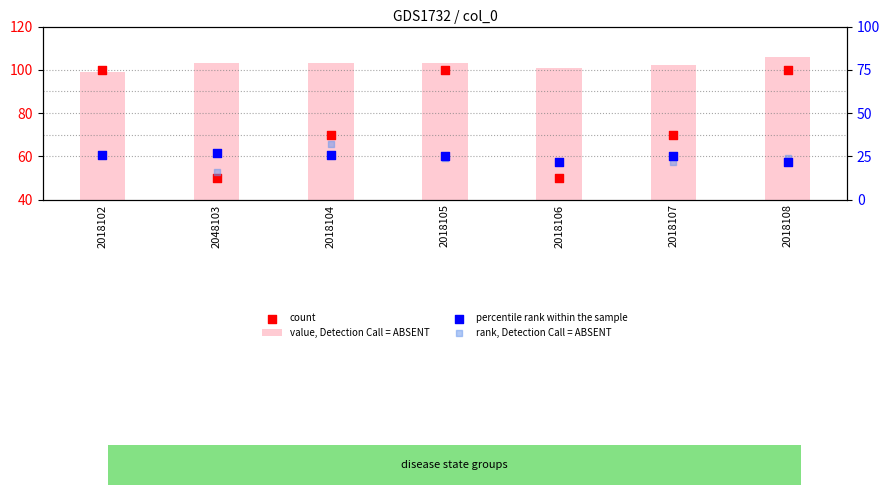

At which category is the sum across all series the highest?

2018105